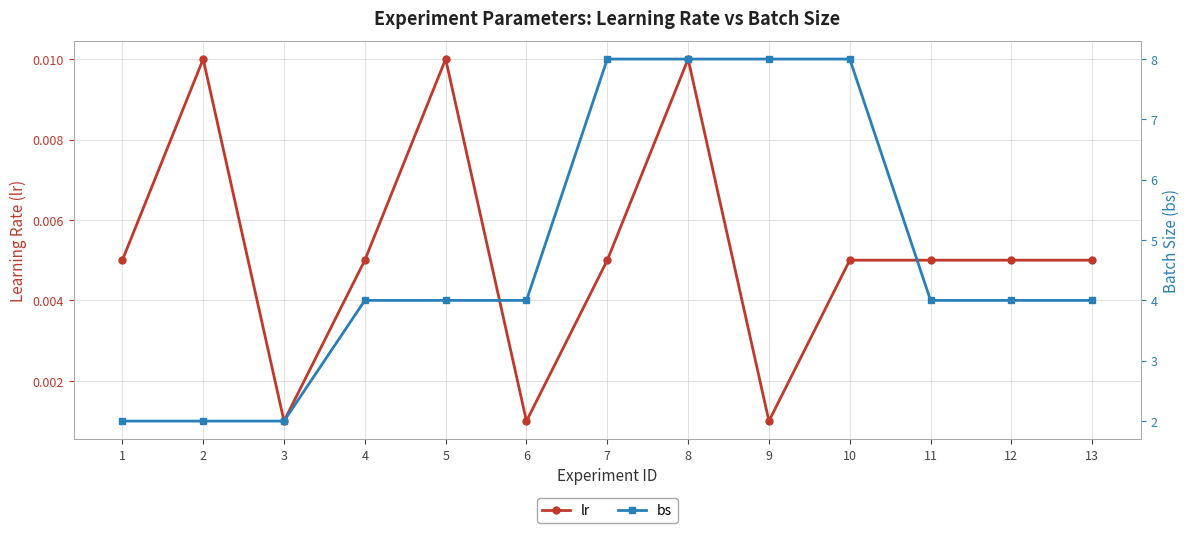

The bs series shows 7.1 at 11. True or false?

False